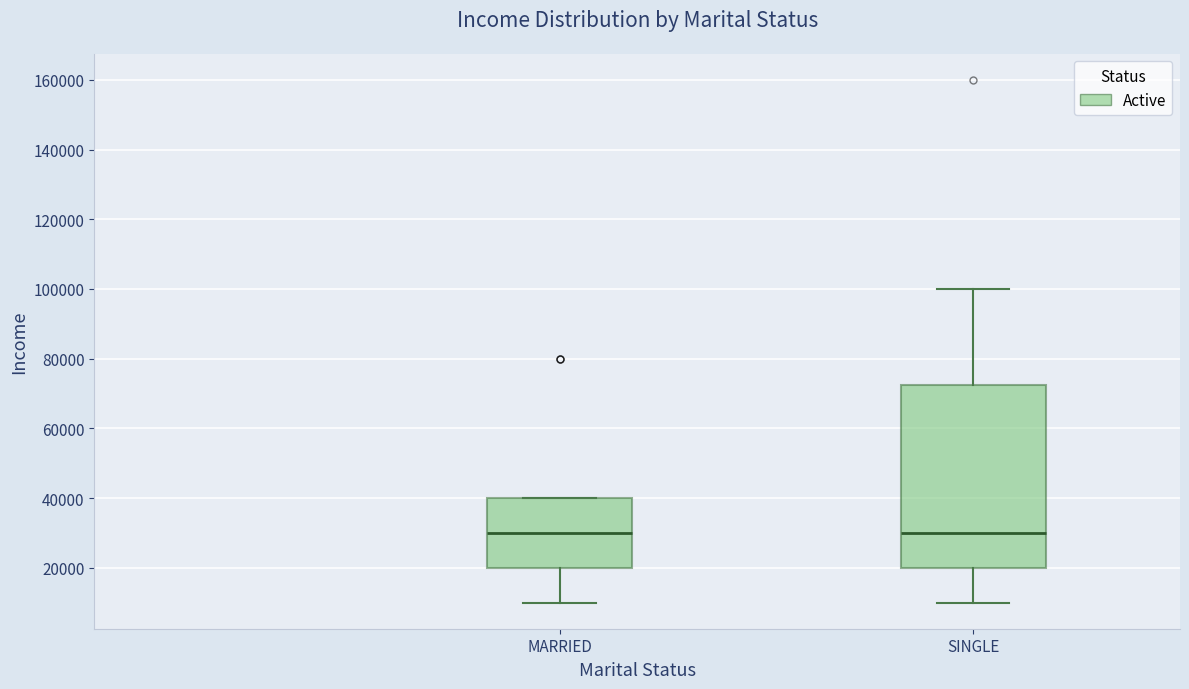

Reading left to right, transcribe this box plot: for each box, give where its median line is, the range the box spans, and where its two whiskers end, as read against the y-axis. The values are not printed on the chart, so give them approximately, as read against the axis.

MARRIED: median 30000, box 20000 to 40000, whiskers 10000 to 40000
SINGLE: median 30000, box 20000 to 72000, whiskers 10000 to 100000